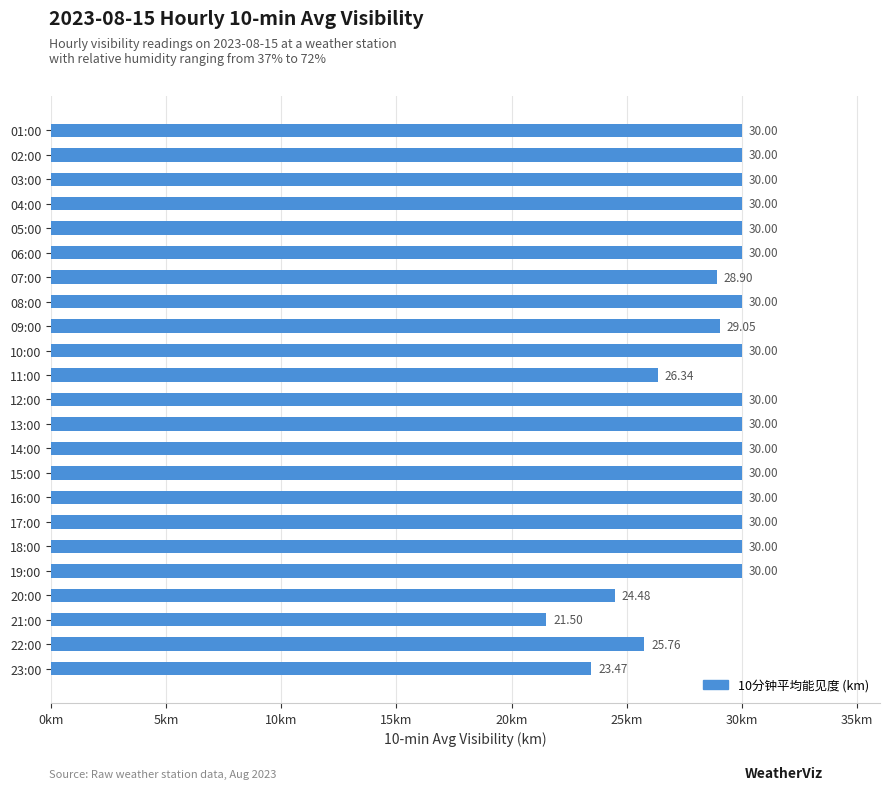

What is the sum of the values at 13:00 and 14:00?

60.0